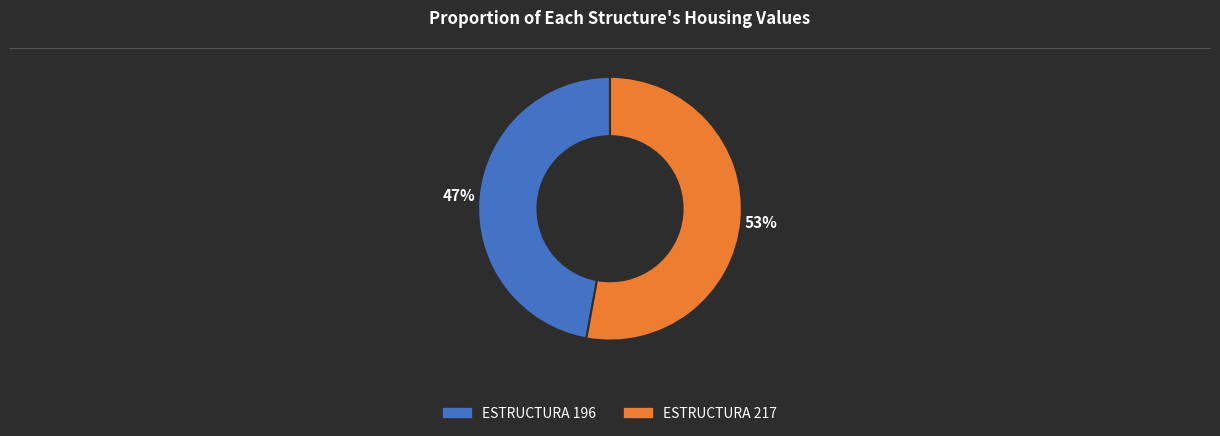

To the nearest percent, what is the difference between the largest and smallest slice percentages?

6%